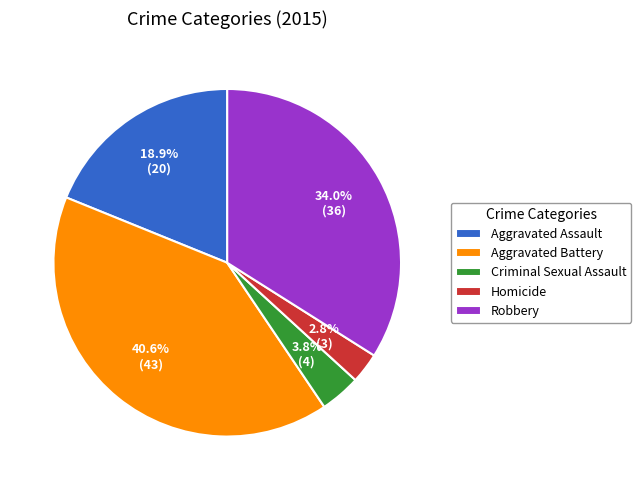

How many segments does this pie chart have?

5